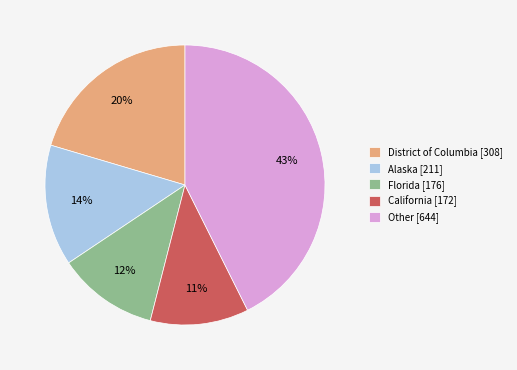

Is there any slice that represents more than half of the pie?

No